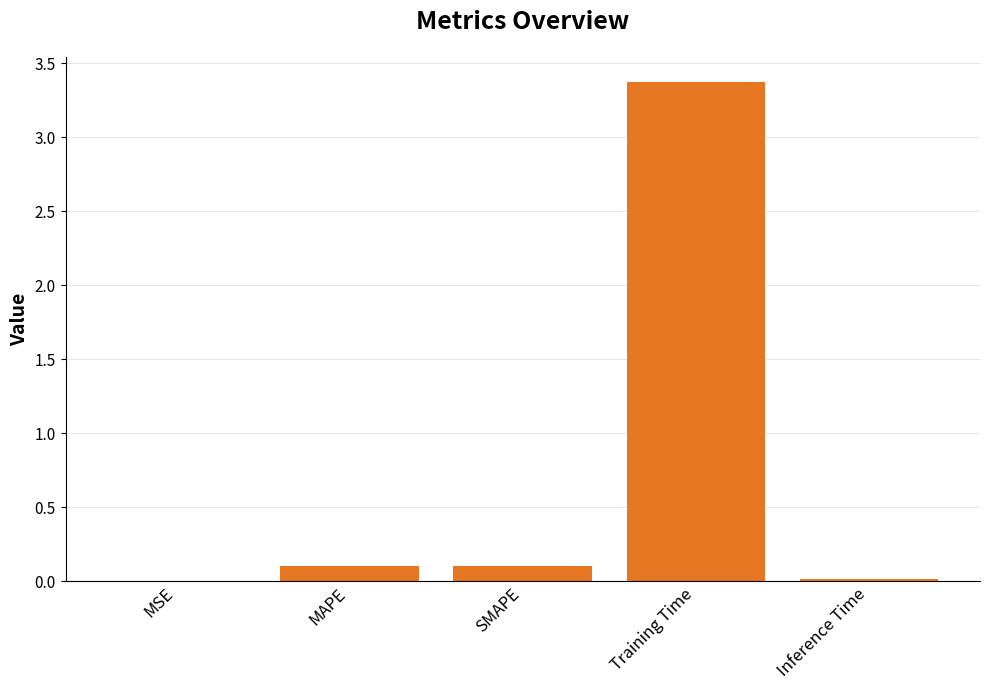

Is it true that the value at Training Time is 3.4?

True